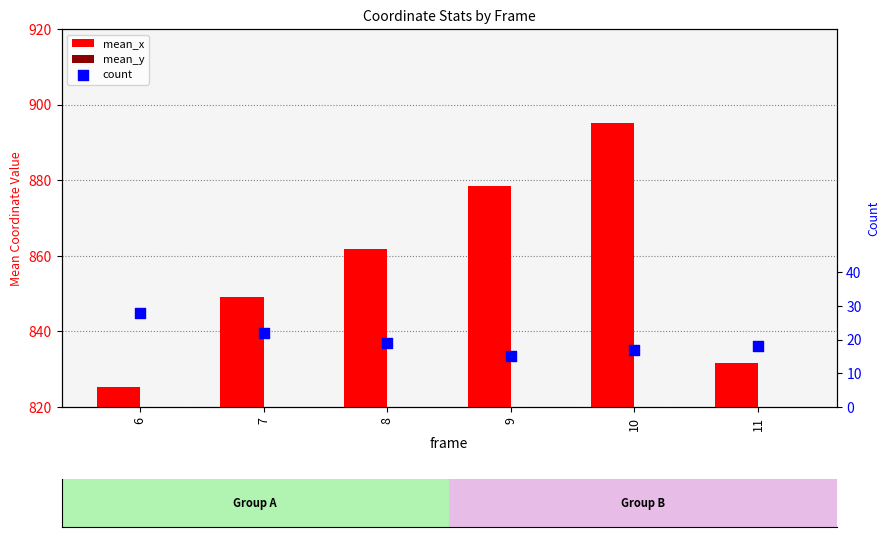

Is the value of mean_y at 10 greater than the value of count at 10?

No